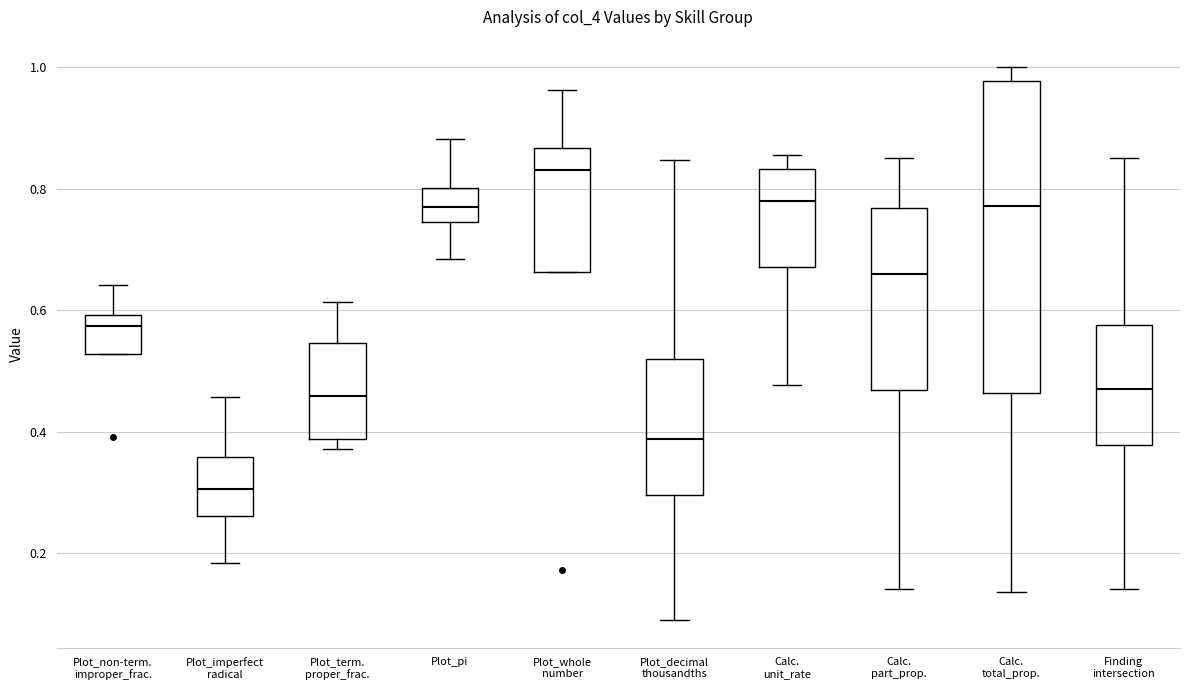

Which box is the tallest, from its lower edge to its upper edge?

Calc. total_prop.